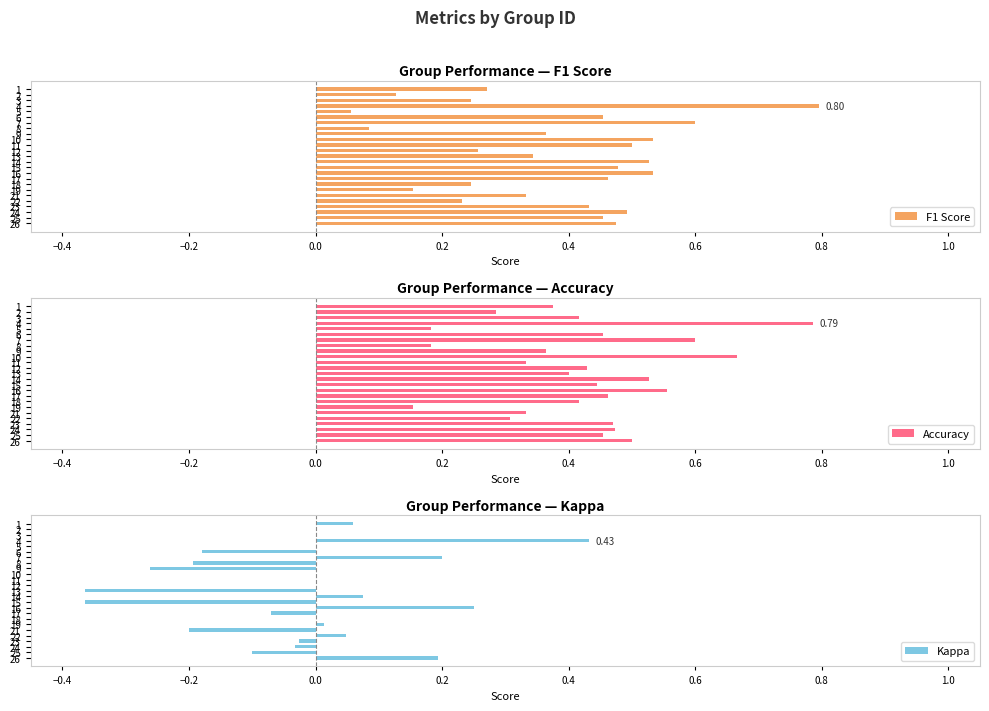

True or false: F1 Score has a value of 0.1 at 5.

False